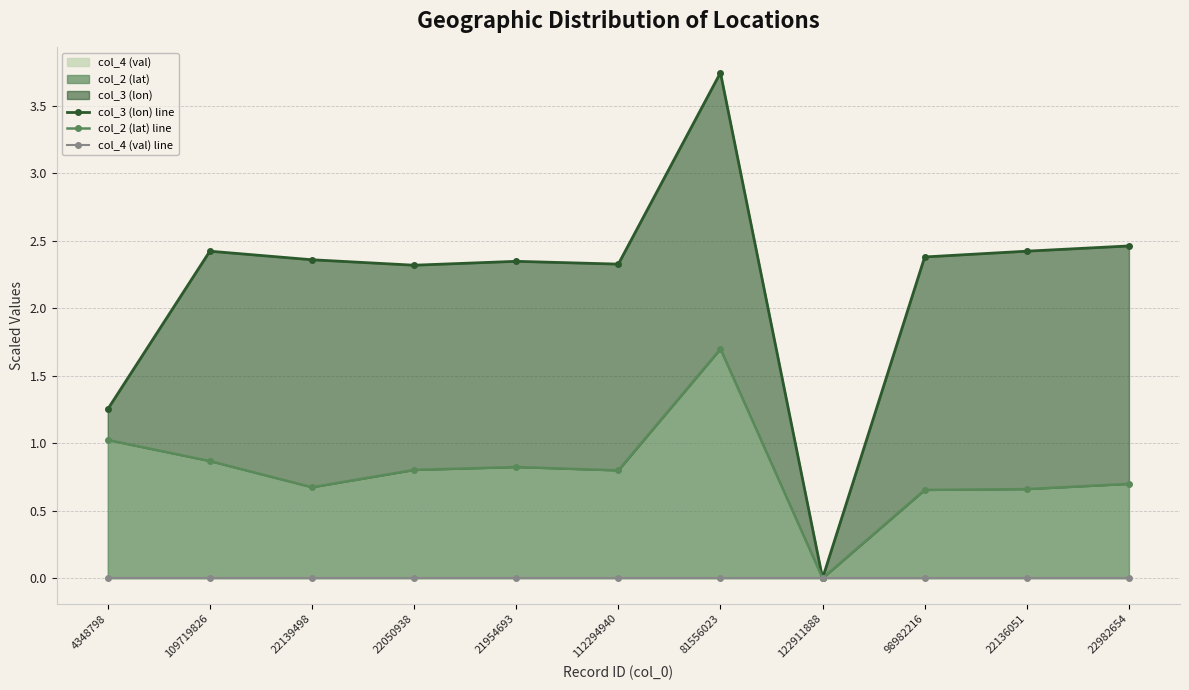

How many interior local valleys does the col_2 (lat) line series have?

3